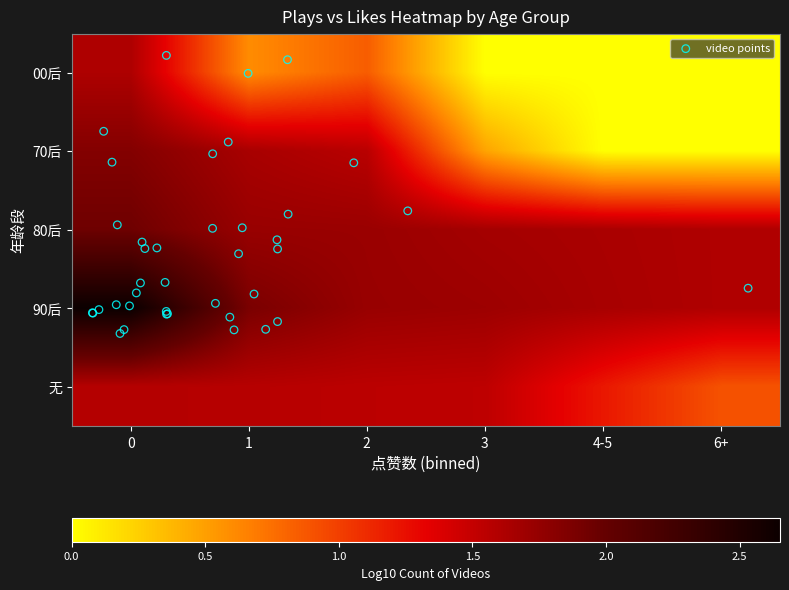

Which series has the widest spread of values?

90后